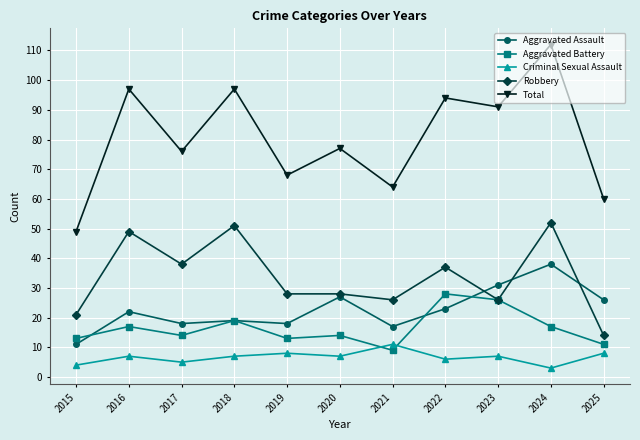

What is the sum of all Total values?

885